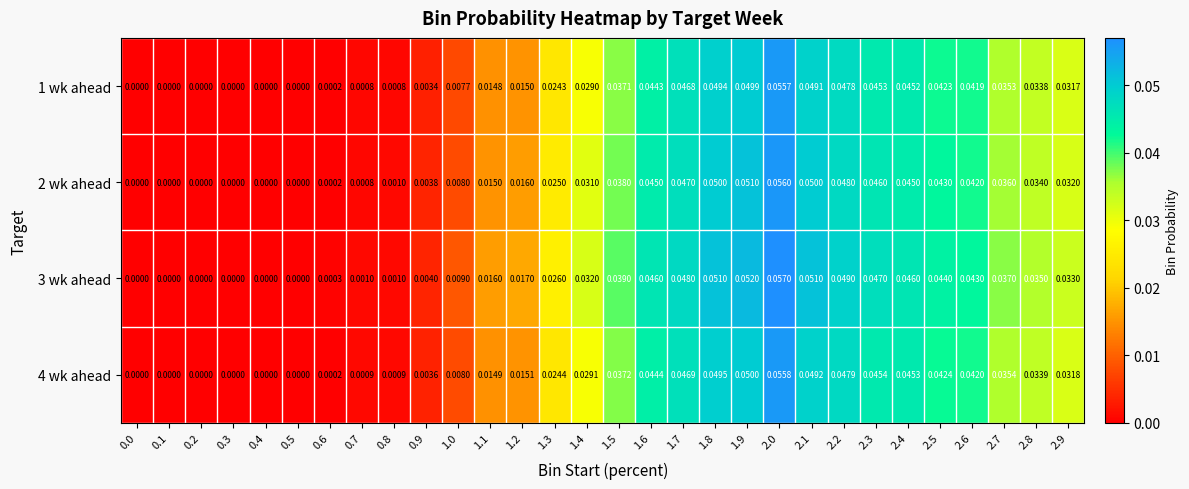

Which series has the largest total across all categories?

3 wk ahead